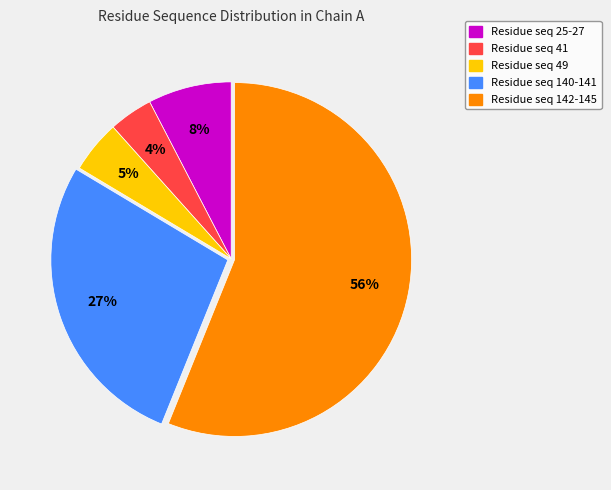

To the nearest percent, what is the average slice percentage?

20%